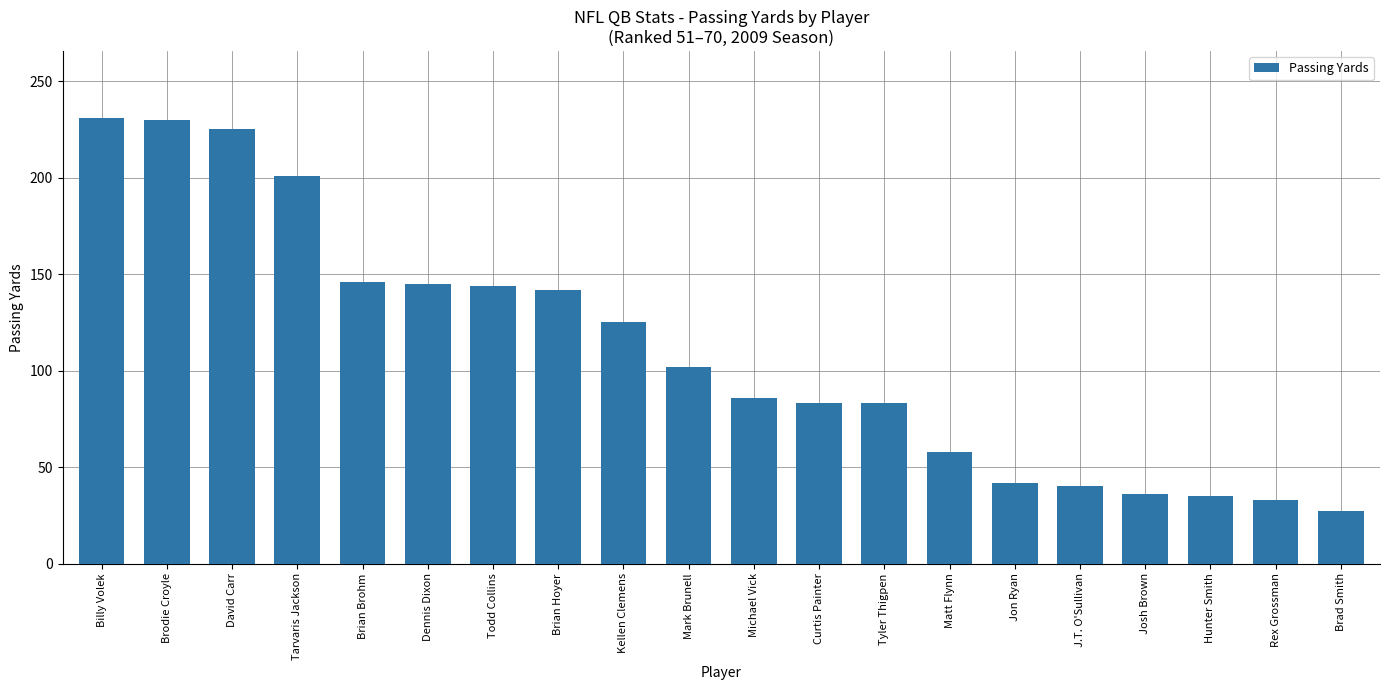

What is the difference between the maximum and minimum values?

204